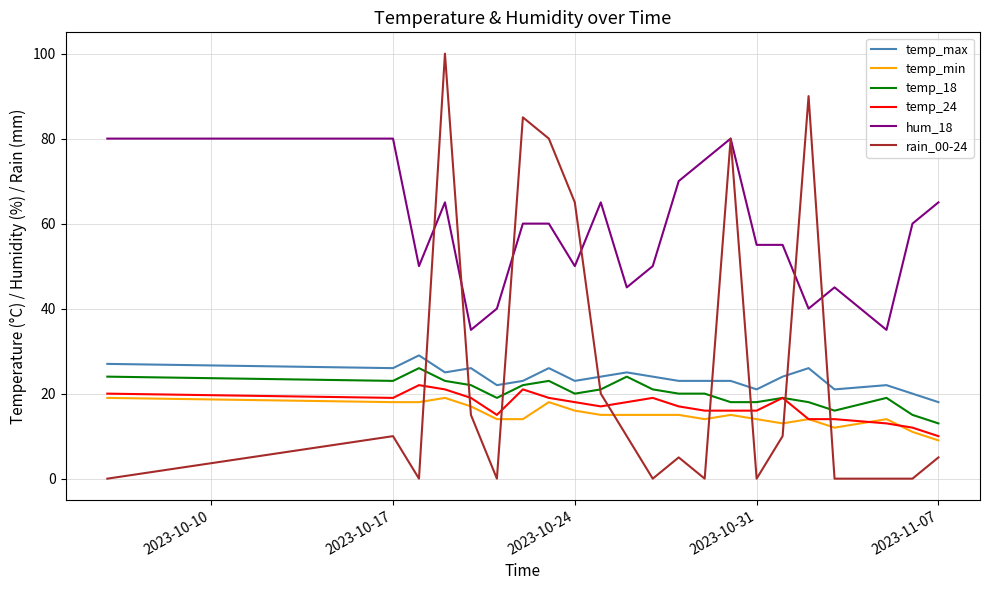

Which series has the widest spread of values?

rain_00-24